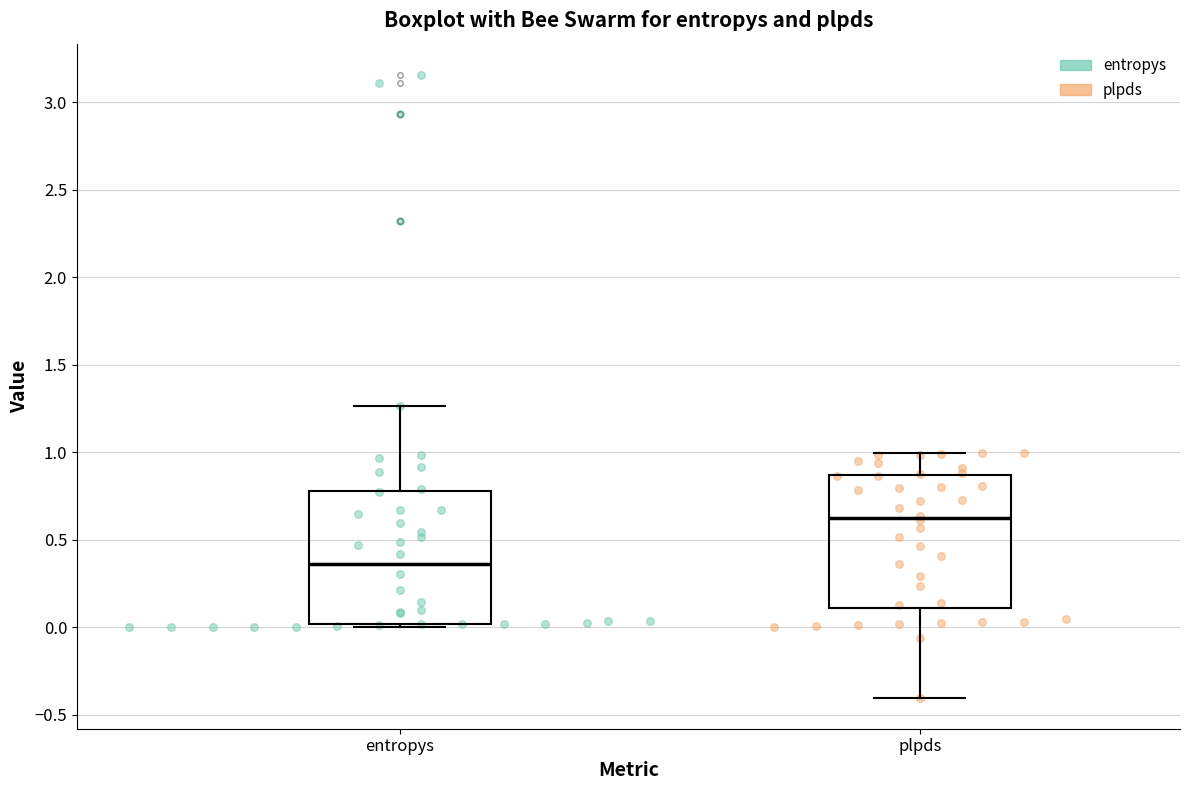

Reading left to right, read every box against the y-axis: the position of its median line, the range the box covers, and the ends of its whiskers. The values are not printed on the chart, so give them approximately, as read against the axis.

entropys: median 0.35, box 0.00 to 0.80, whiskers 0.00 (just below the box's lower edge) to 1.25
plpds: median 0.65, box 0.10 to 0.85, whiskers -0.40 to 1.00